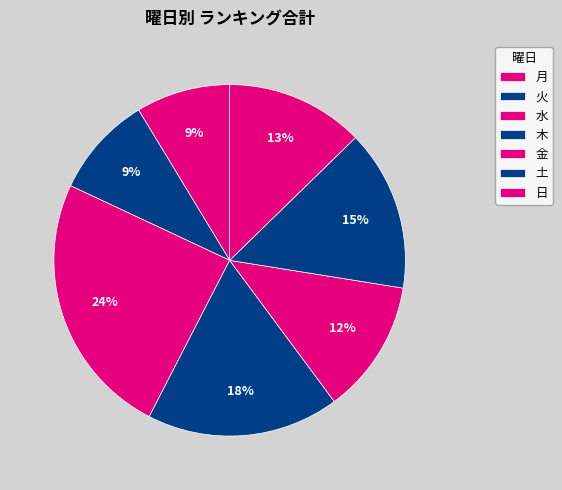

How many slices are in this pie chart?

7